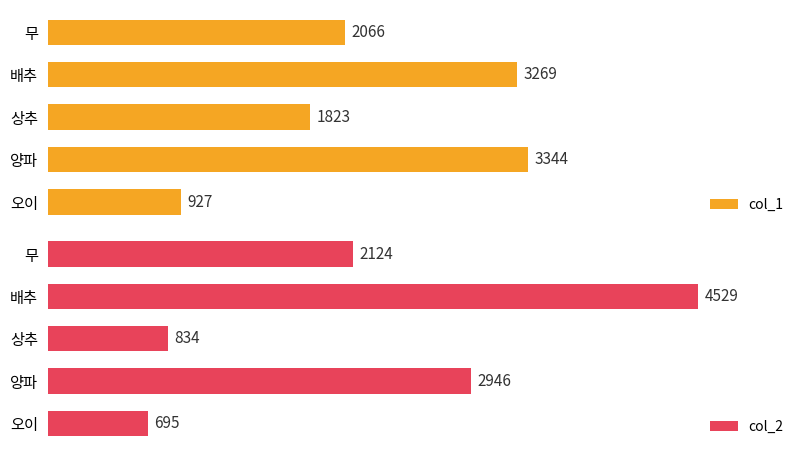

List the labels in order of col_2 value, largest first.

배추, 양파, 무, 상추, 오이